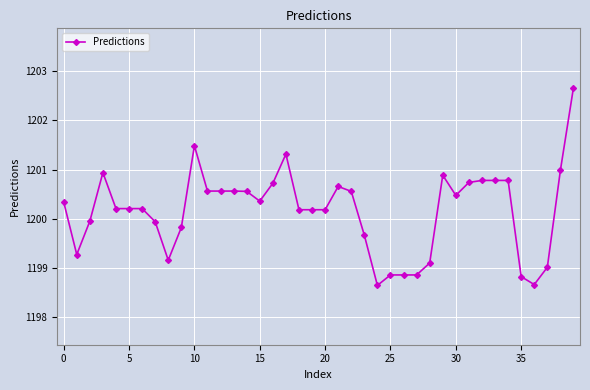

What is the value of the 1st point from the left?

1200.3